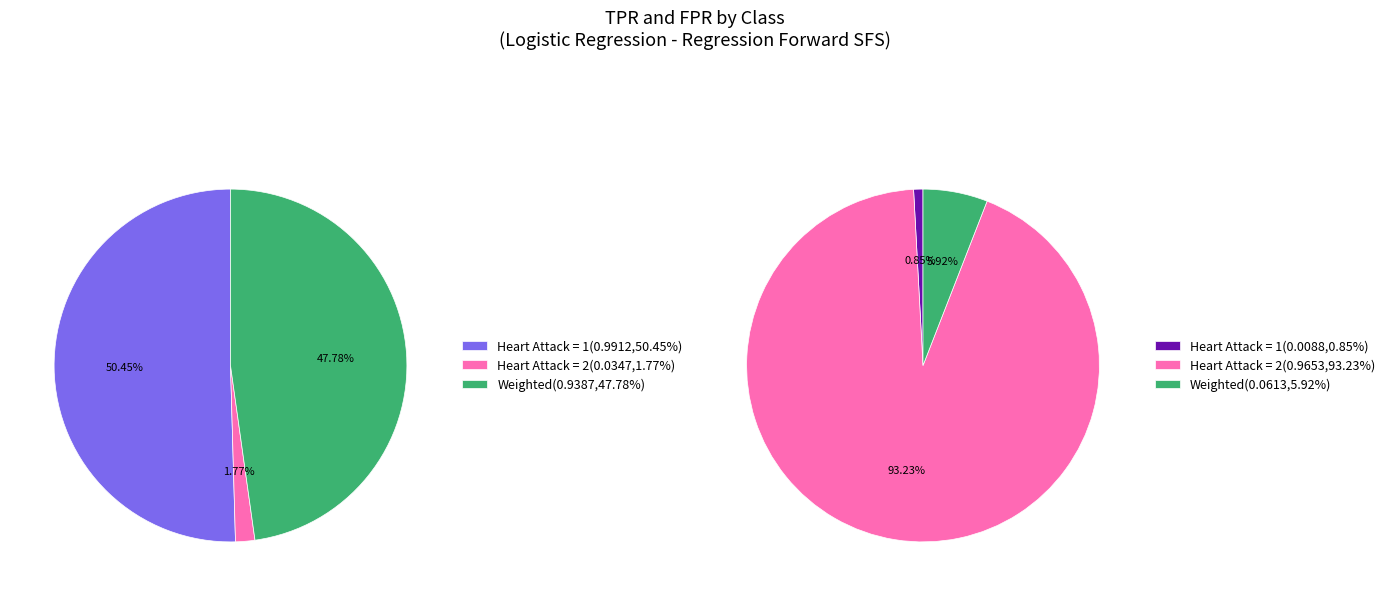

At Random State 500, list the series in order from largest to smallest.

Heart Attack = 1, Weighted, Heart Attack = 2